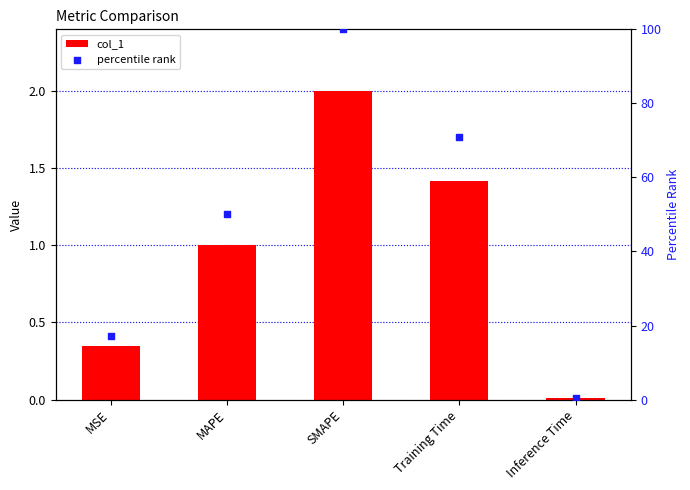

What are all the series names shown in the legend?

col_1, percentile rank